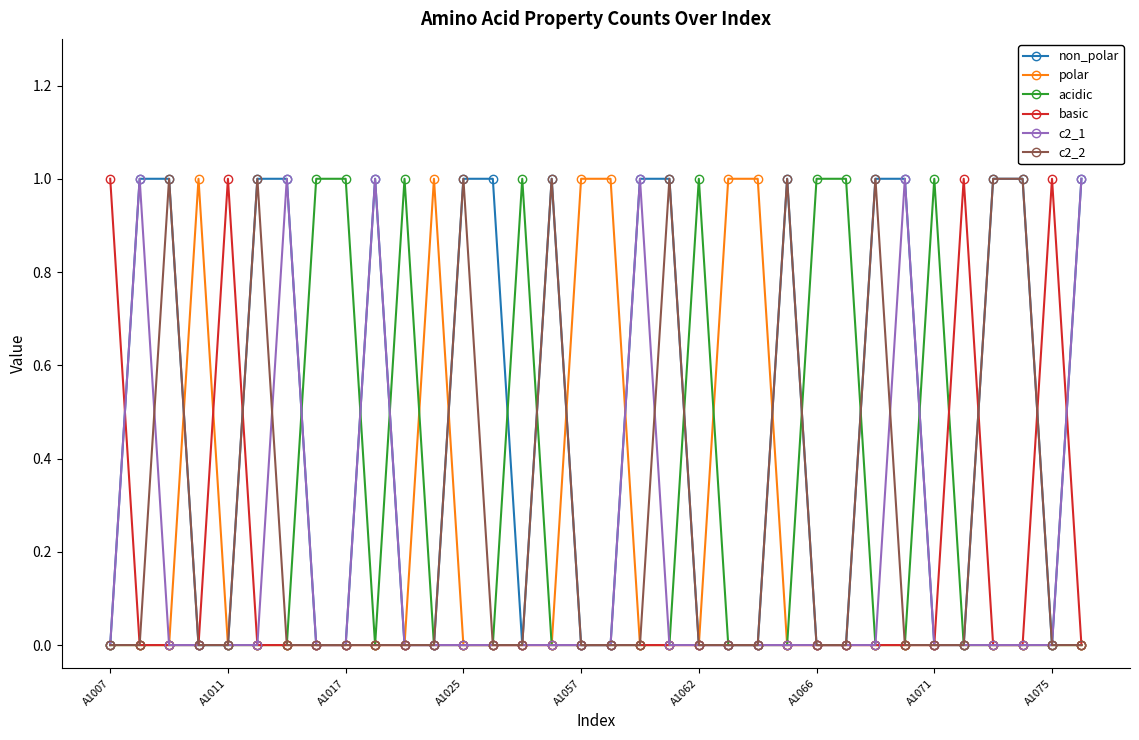

True or false: c2_2 has more than 1 points higher than both neighbors.

True